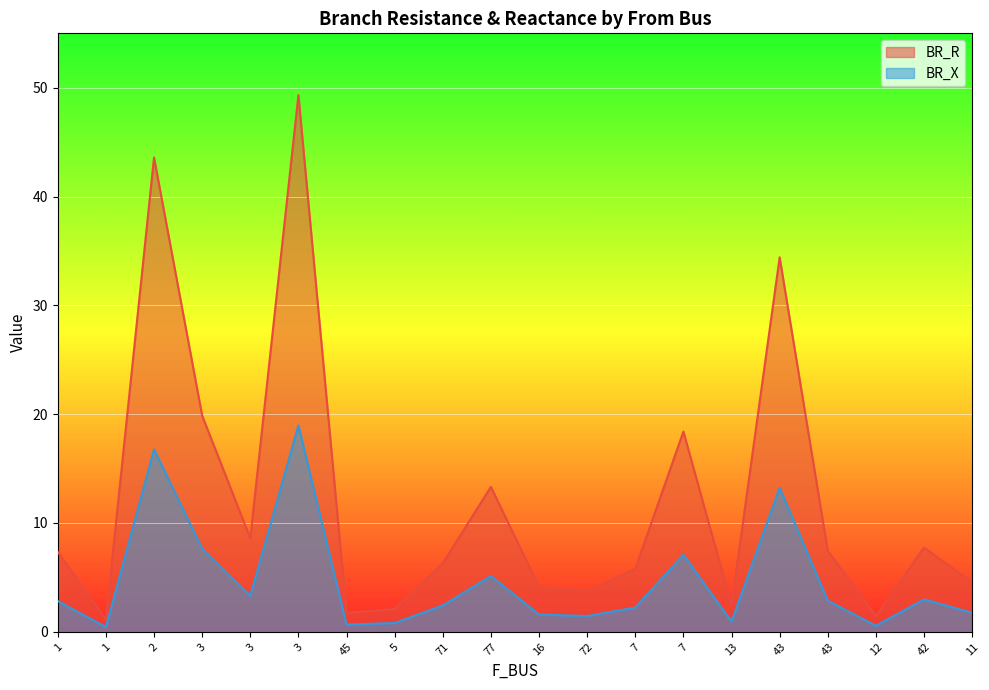

Which series changed the most between 72 and 43?

BR_R